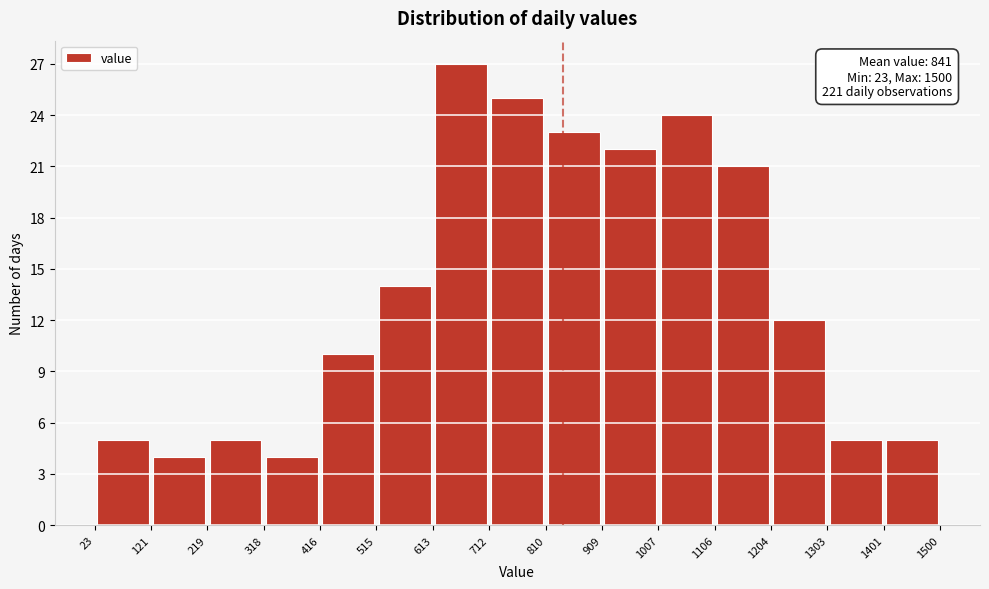

Over which range of the x-axis is the bar tallest?

613 to 712